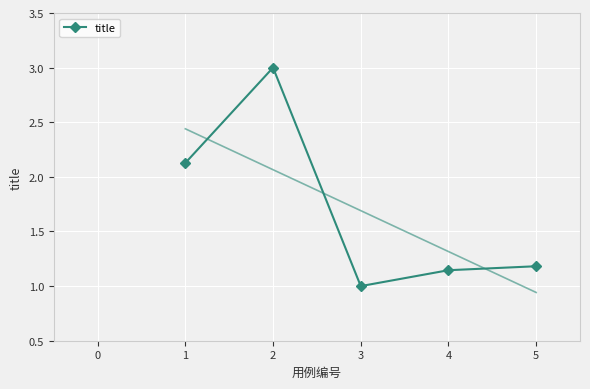

What is the difference between the maximum and minimum values?

2.0